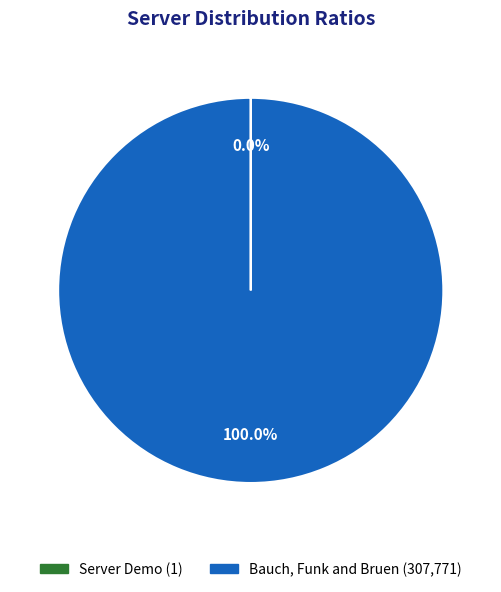

What is the majority slice?

Bauch, Funk and Bruen